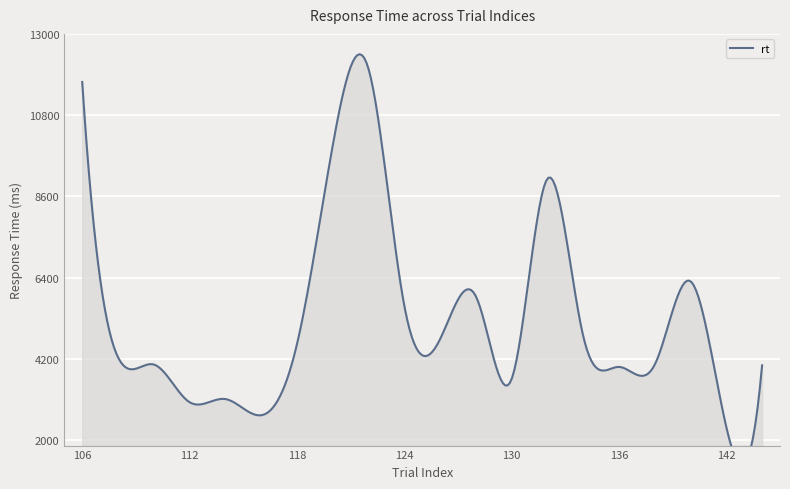

What is the average value of the trial_index series?

125